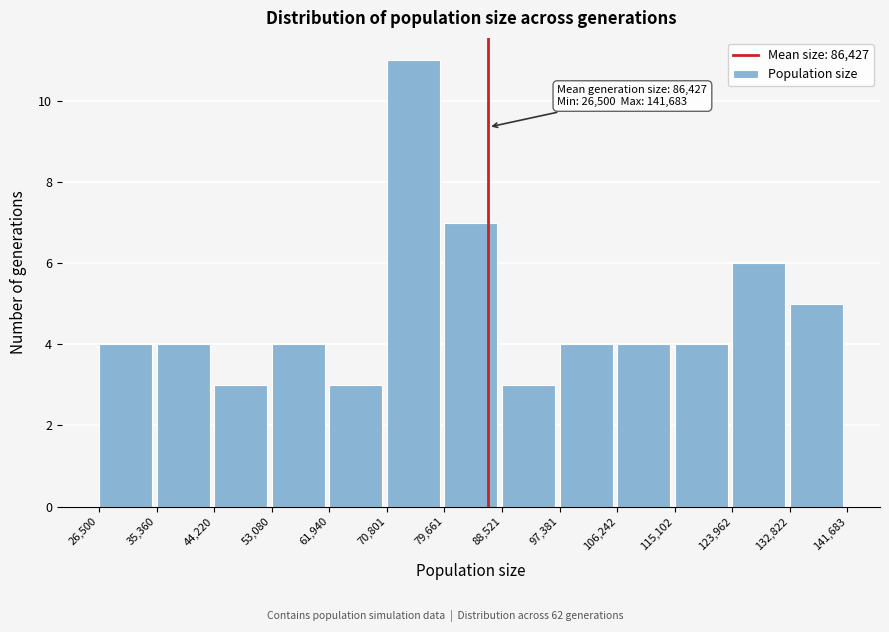

Which range on the x-axis has the tallest bar?

70,801 to 79,661